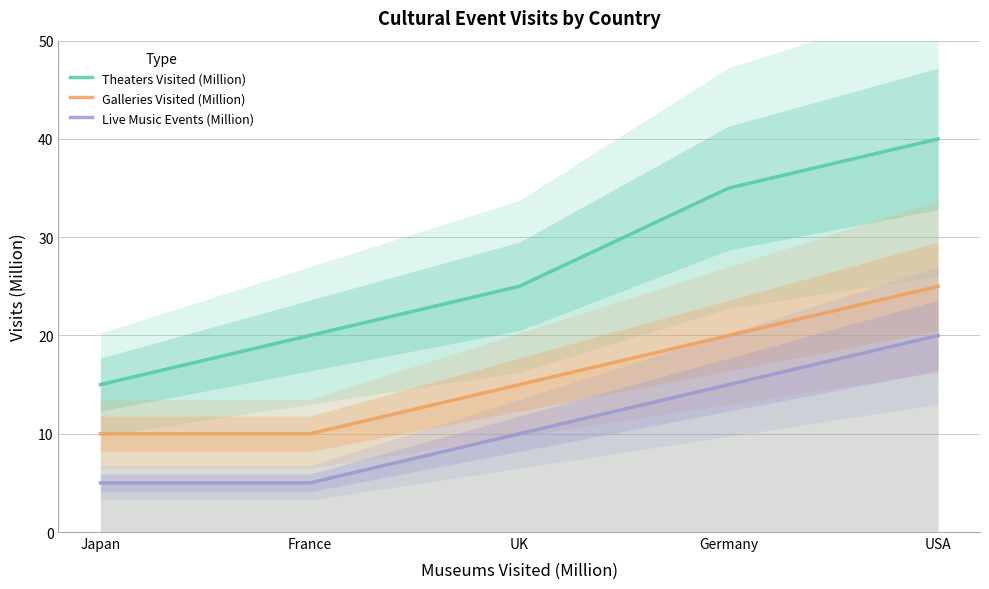

True or false: Galleries Visited (Million) and Live Music Events (Million) intersect in this chart.

False